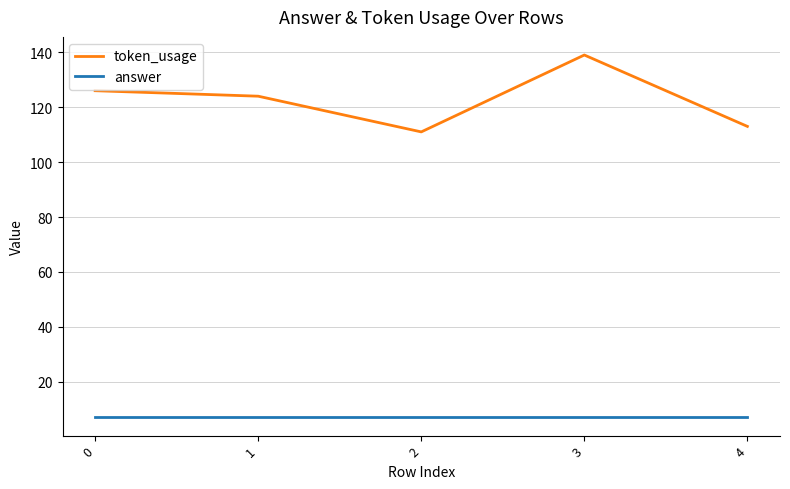

True or false: token_usage and answer cross at least once.

False